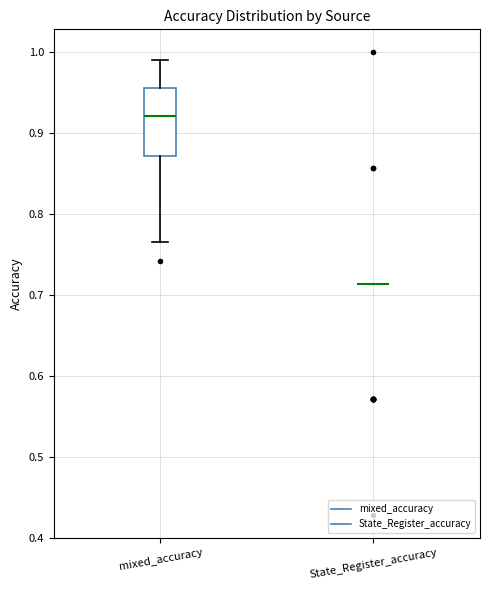

Which box is the tallest, from its lower edge to its upper edge?

mixed_accuracy